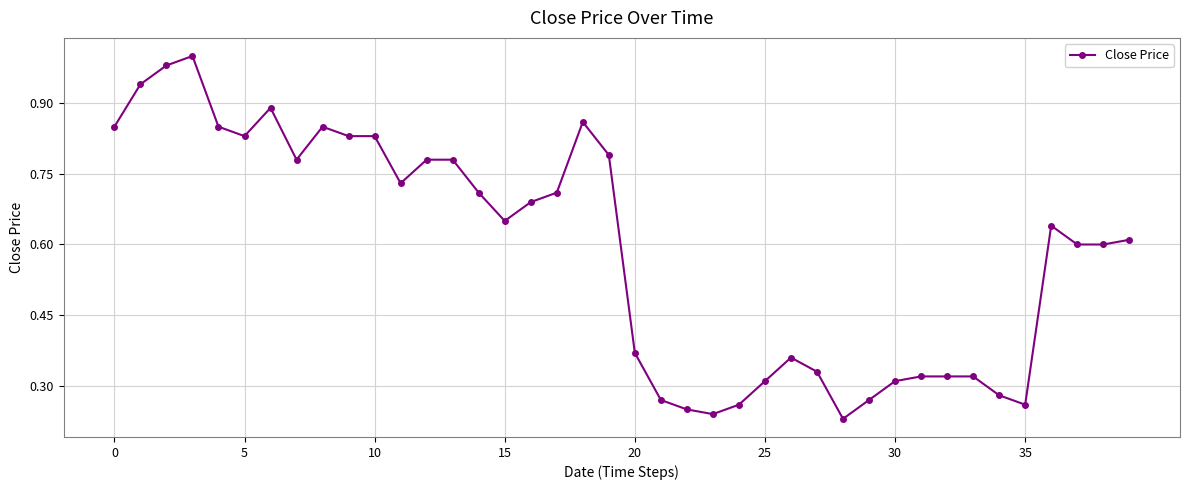

How many distinct data groups are displayed?

1